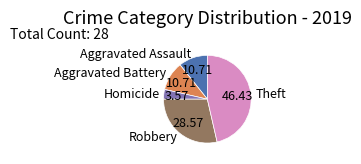

What is the largest slice in the pie chart?

Theft